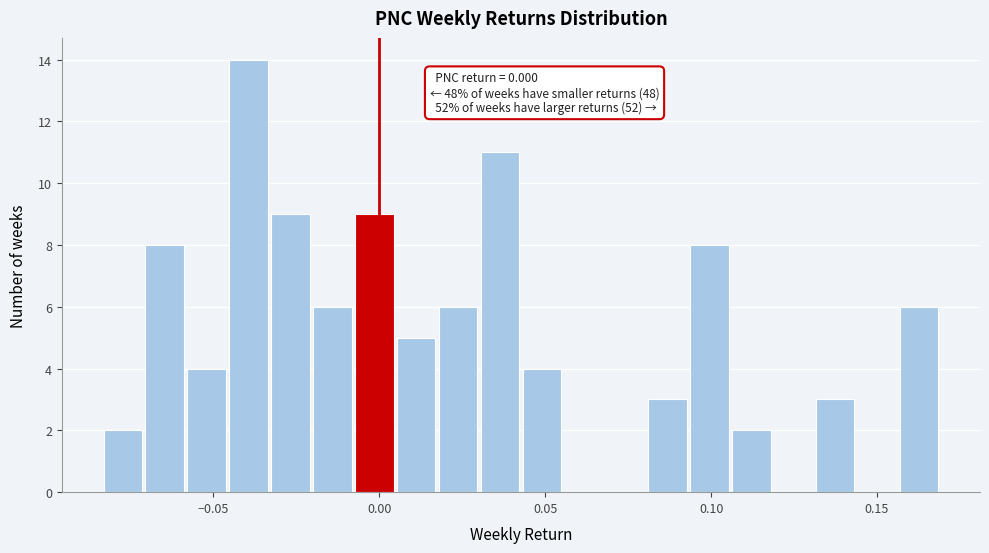

Around what value on the x-axis is the tallest bar? Give the approximate position of its centre, as read against the axis.

-0.040